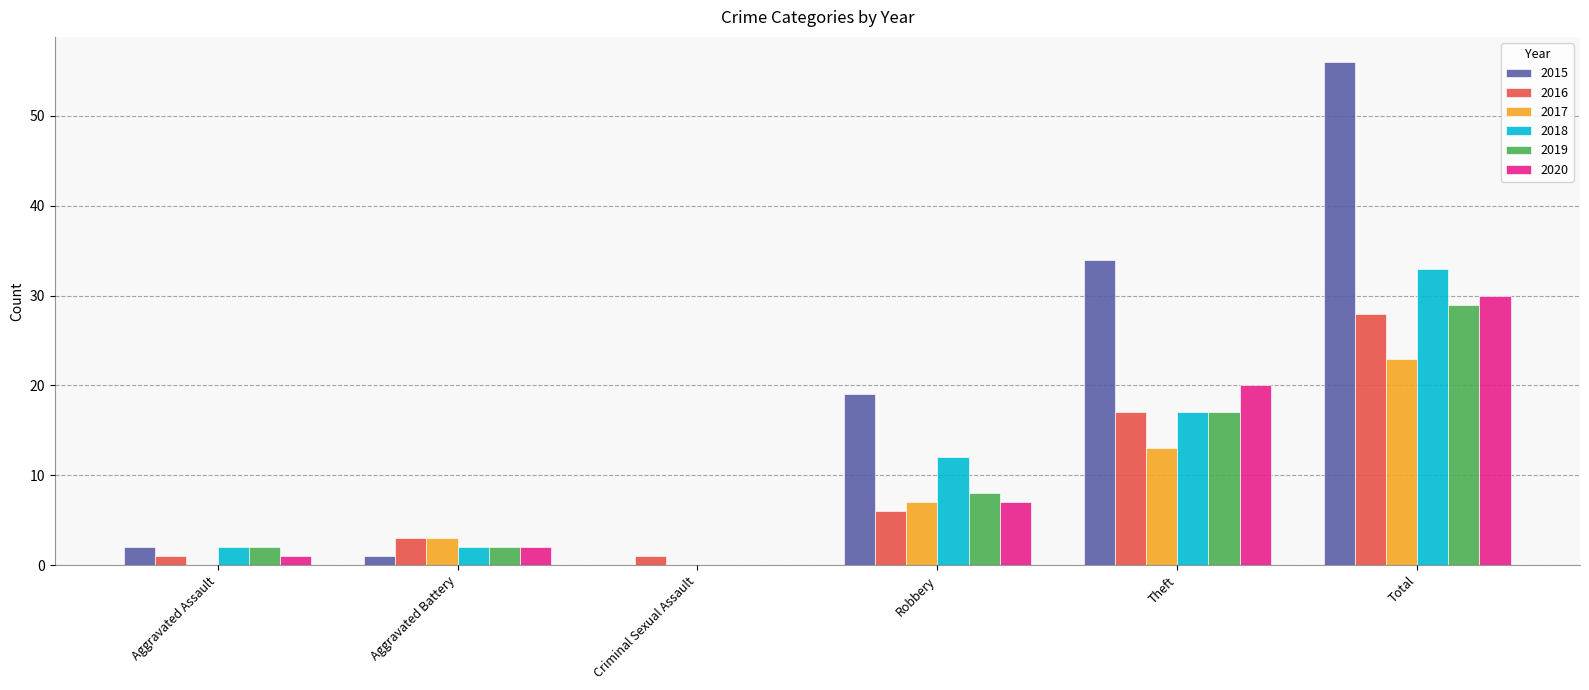

What is the sum of all 2016 values?

56